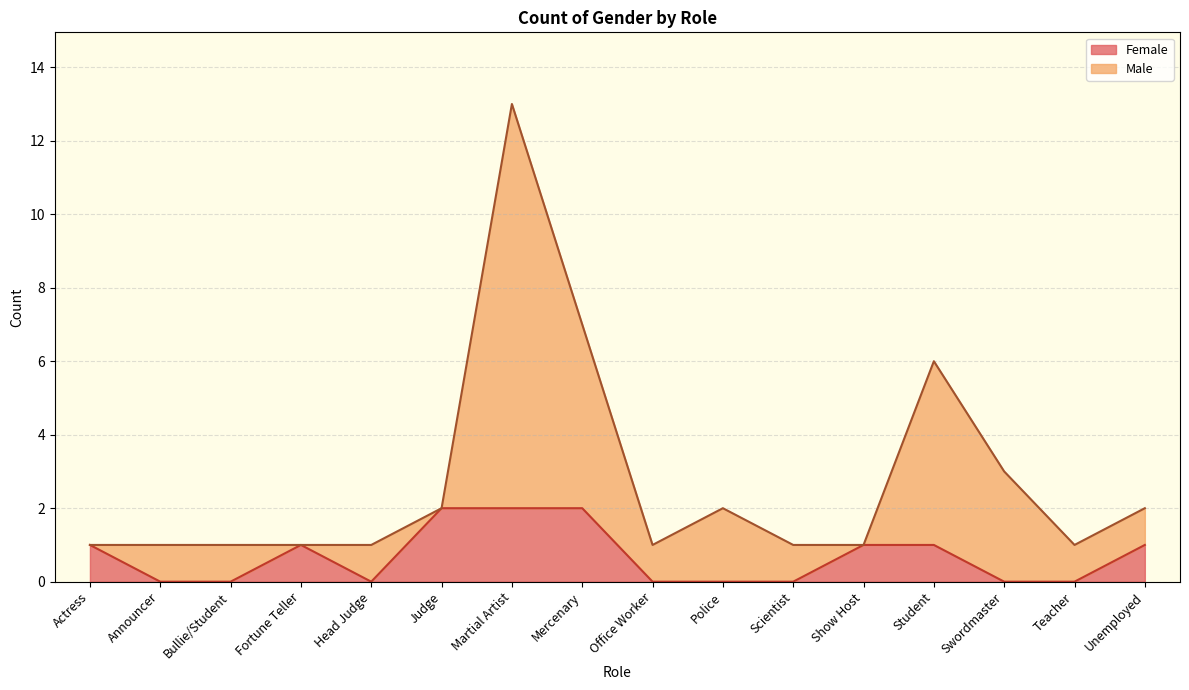

The Female series shows 2 at Unemployed. True or false?

False